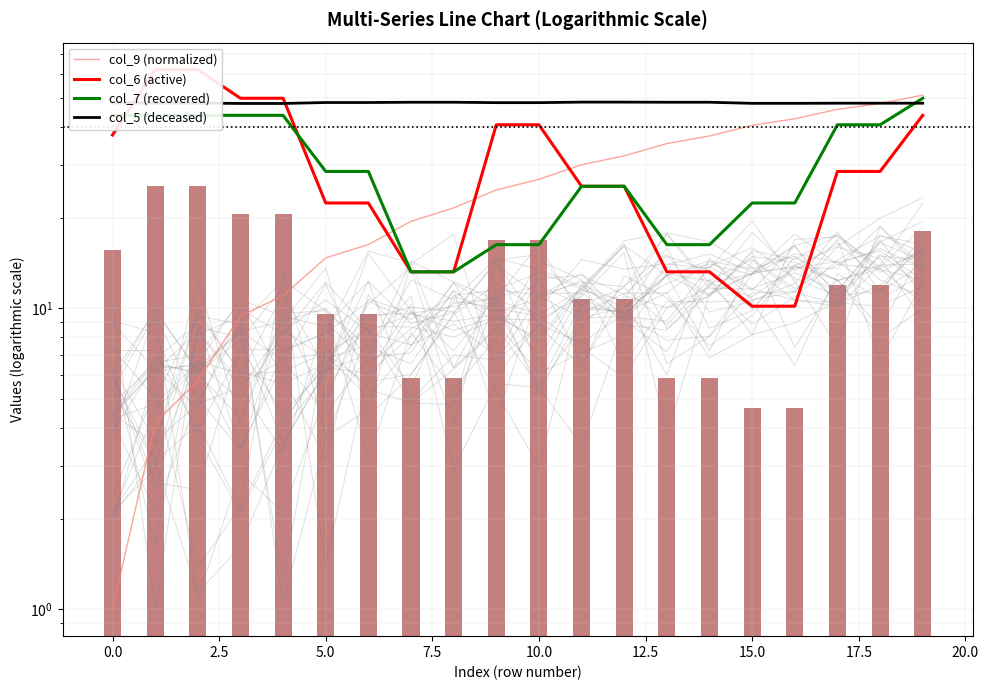

Is it true that col_7 (recovered) equals 62.6 at 17?

False